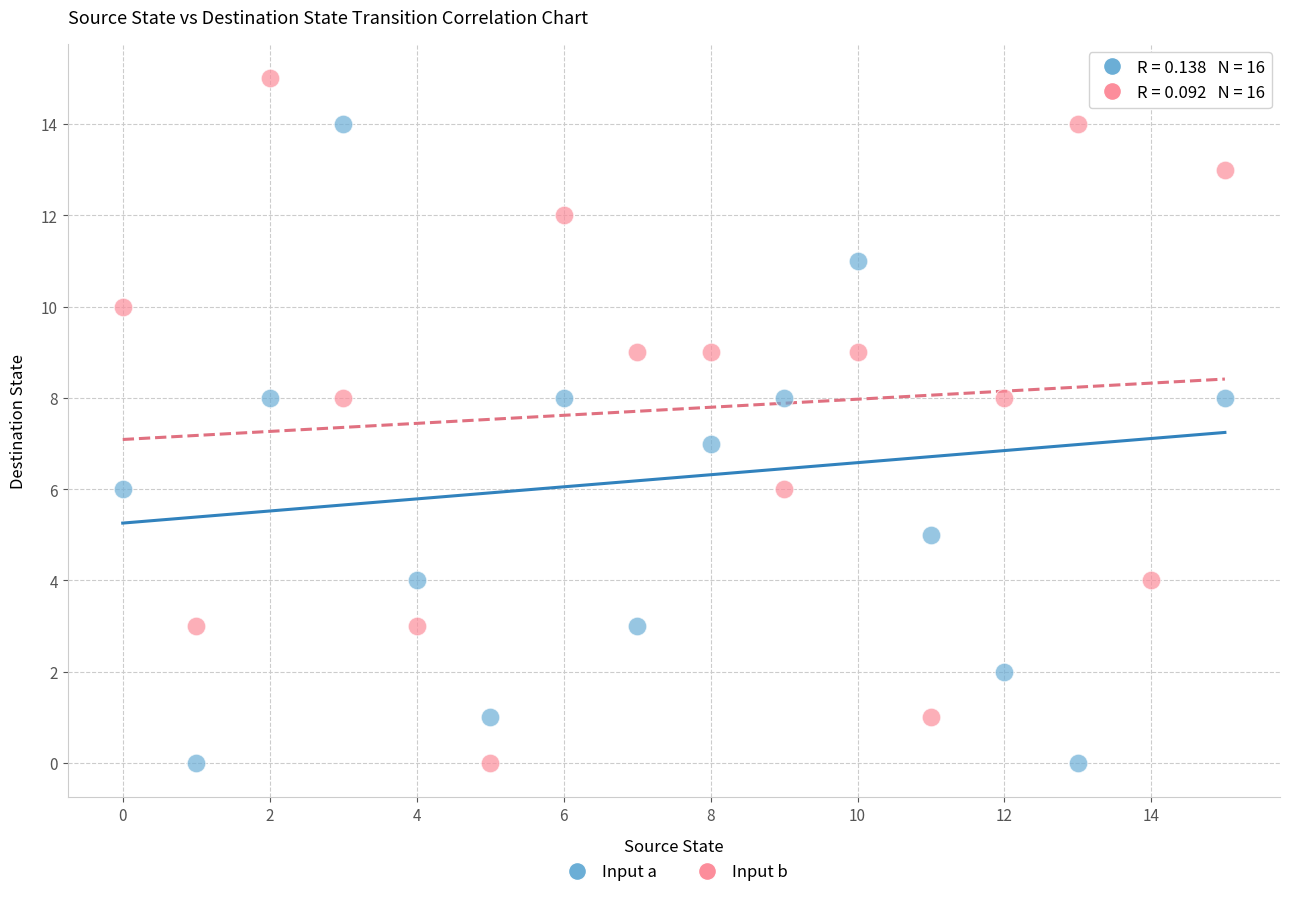

Across all data points, what is the range of Y values (max minus min)?

15